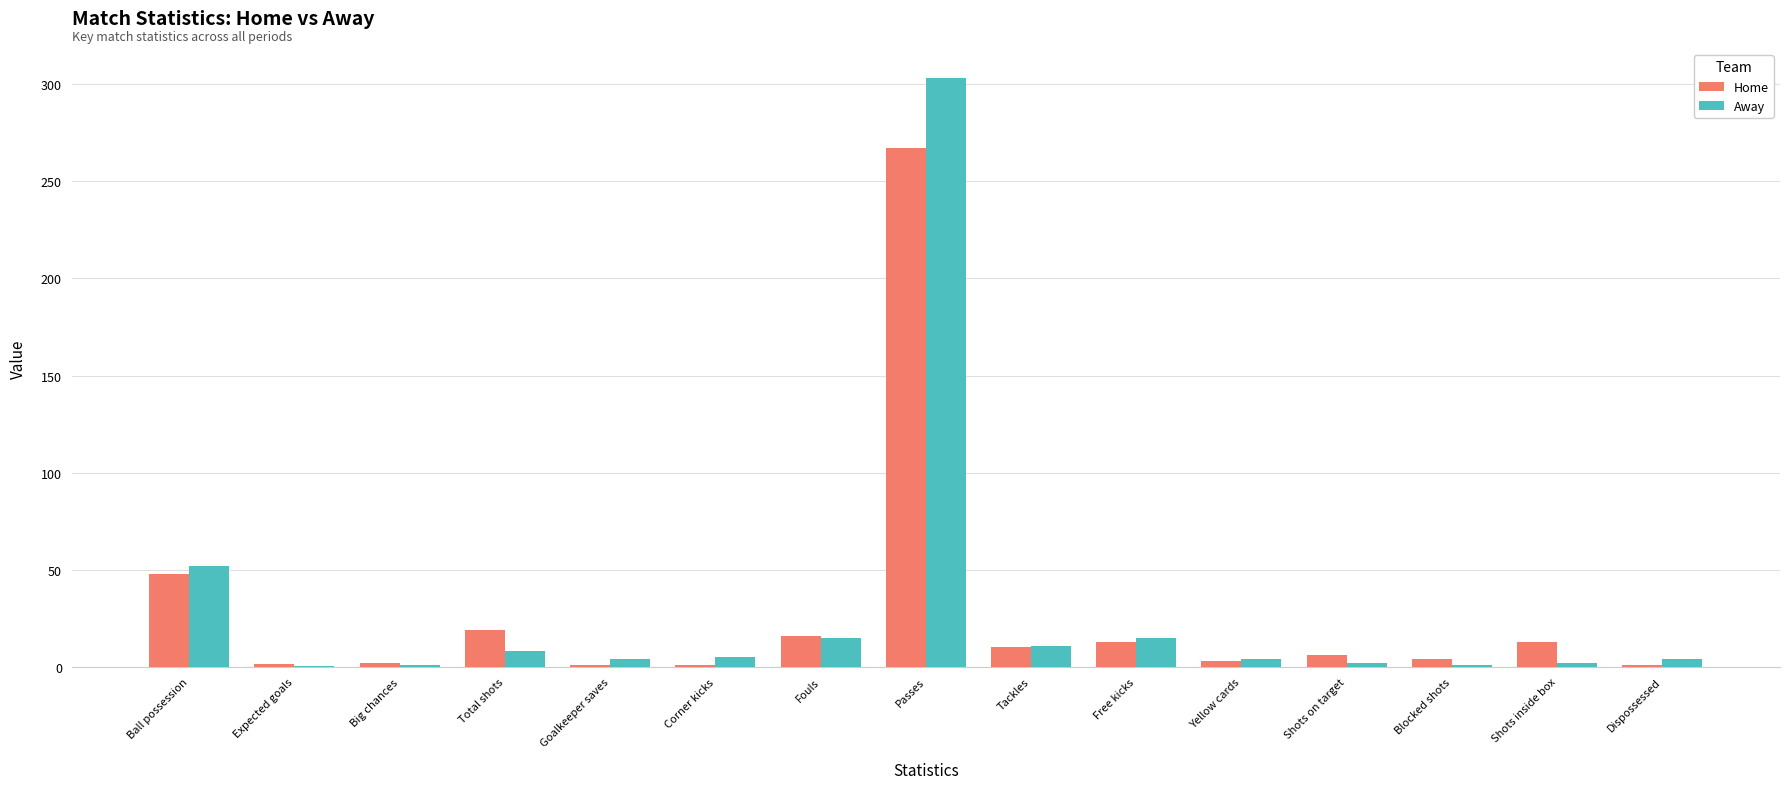

What is the sum of the Home values at Free kicks and Tackles?

23.0